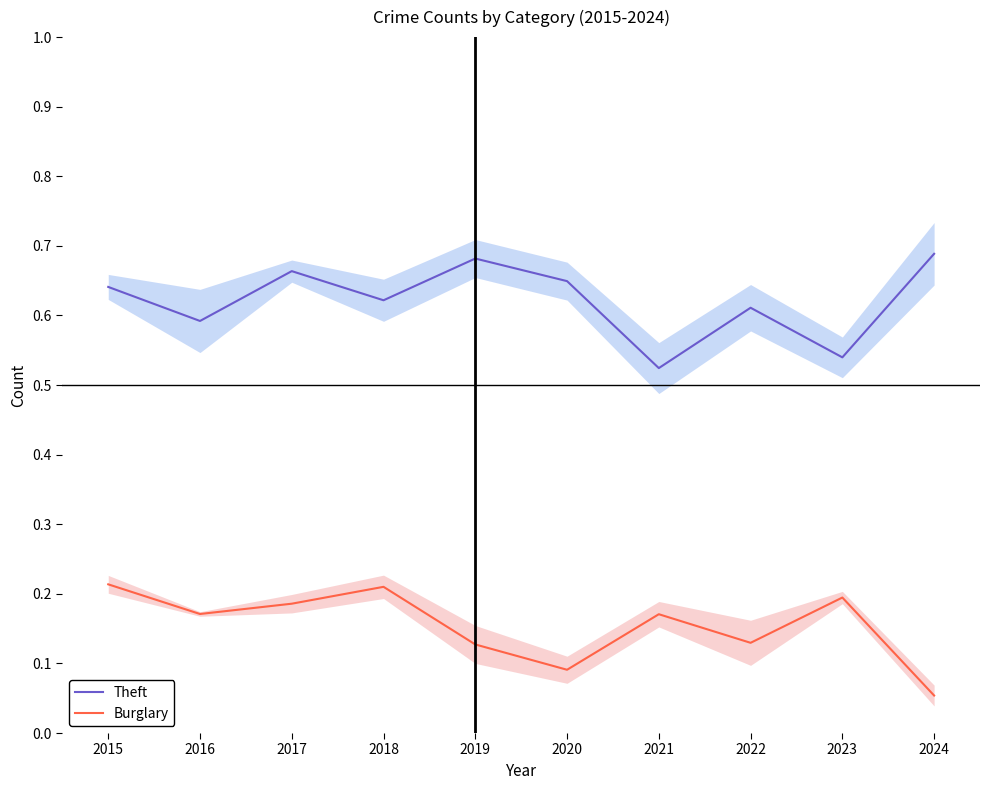

How many categories are shown in the chart?

10